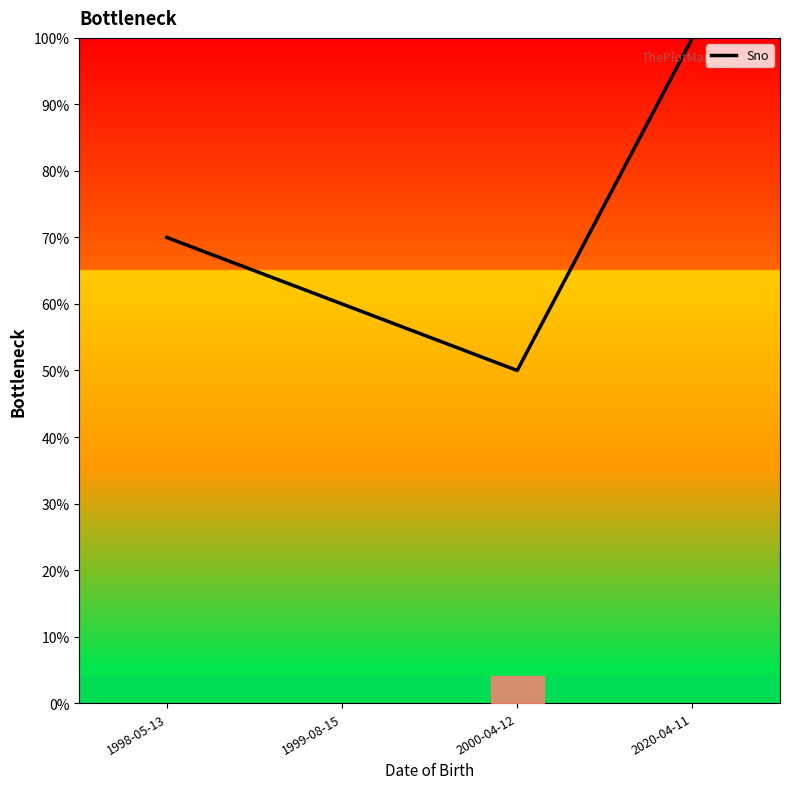

What position from the left is 2020-04-11?

4